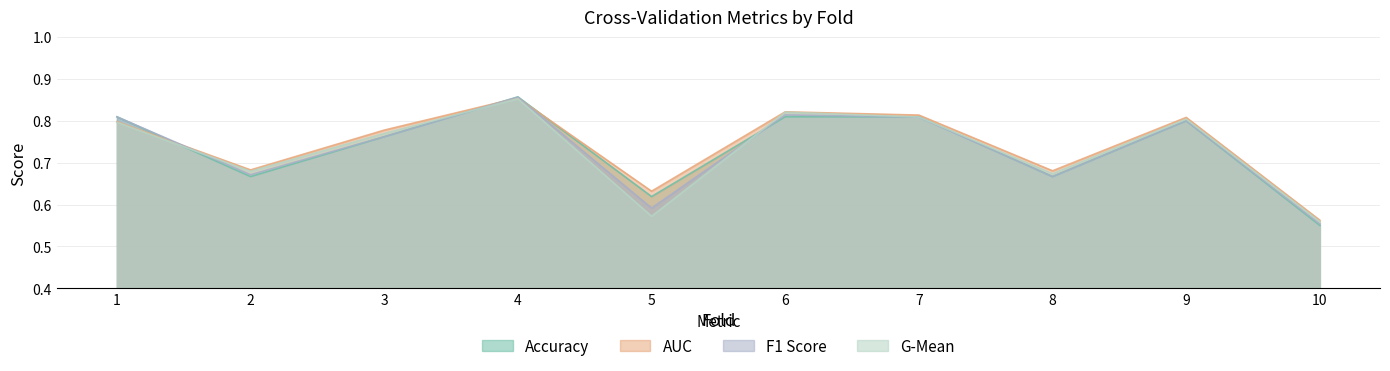

True or false: f1_score has a value of 1.1 at 2.

False